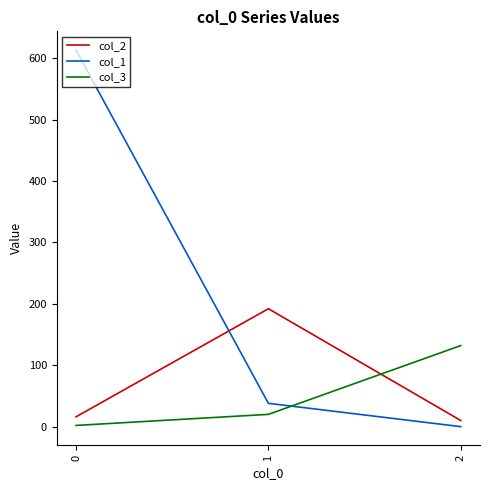

The value of col_1 at 1 is 13. True or false?

False